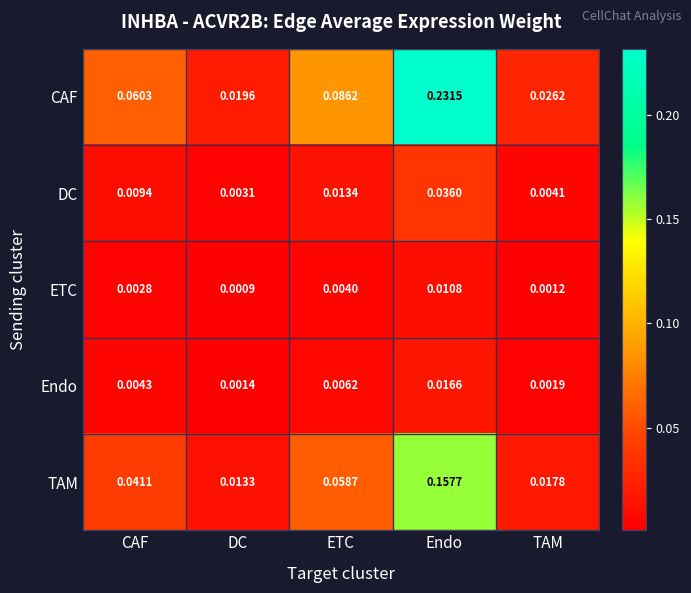

Is the value of TAM at ETC greater than the value of CAF at TAM?

Yes